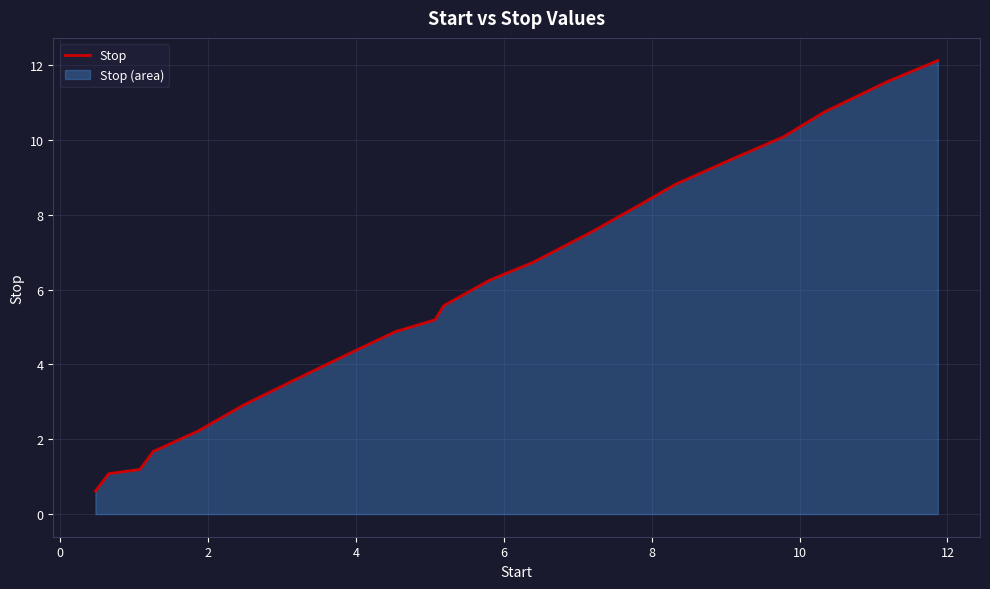

Reading left to right, transcribe all the data shown in this chart.

0.6	1.1	1.2	1.7	2.2	2.9	3.6	4.2	4.9	5.2	5.6	6.2	6.7	7.5	8.2	8.8	9.5	10.1	10.8	11.6	12.1